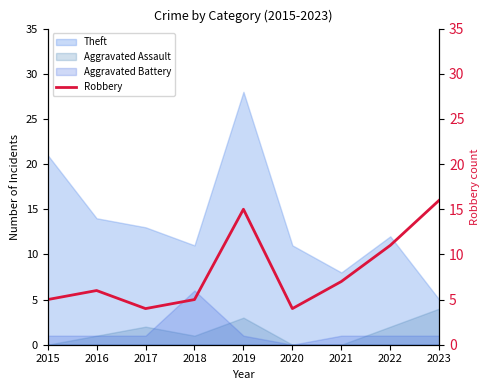

How many data points are less than 6?

4